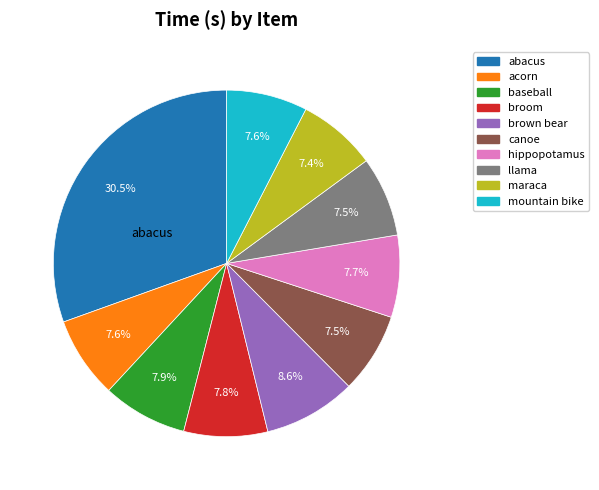

Is there a majority slice in this chart?

No